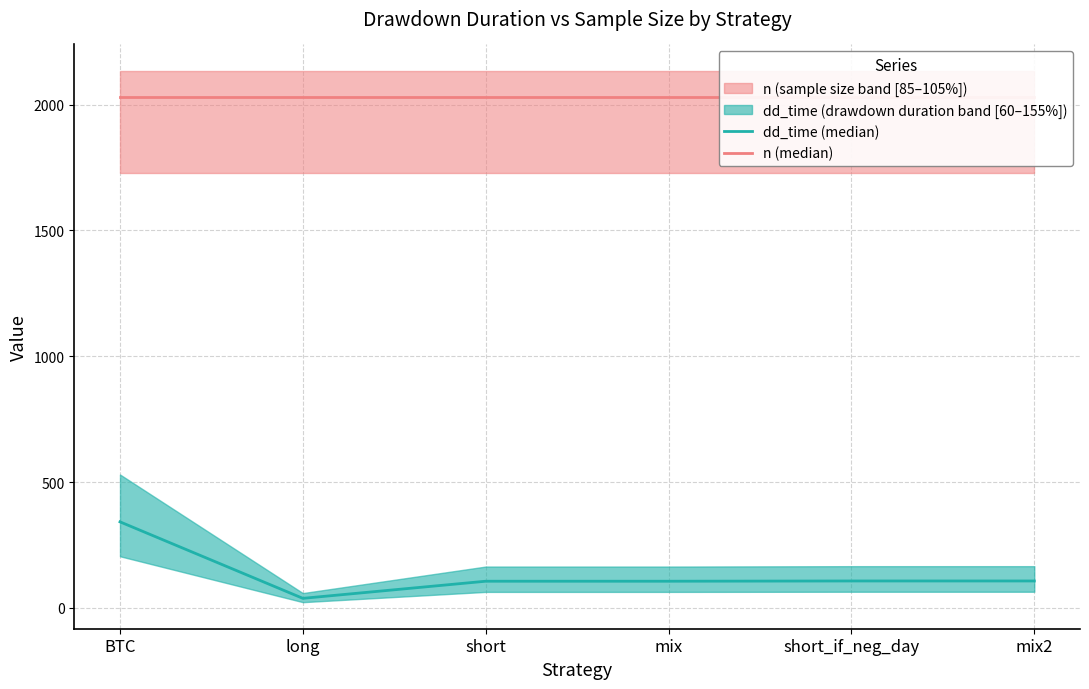

How many lines are shown in the chart?

2